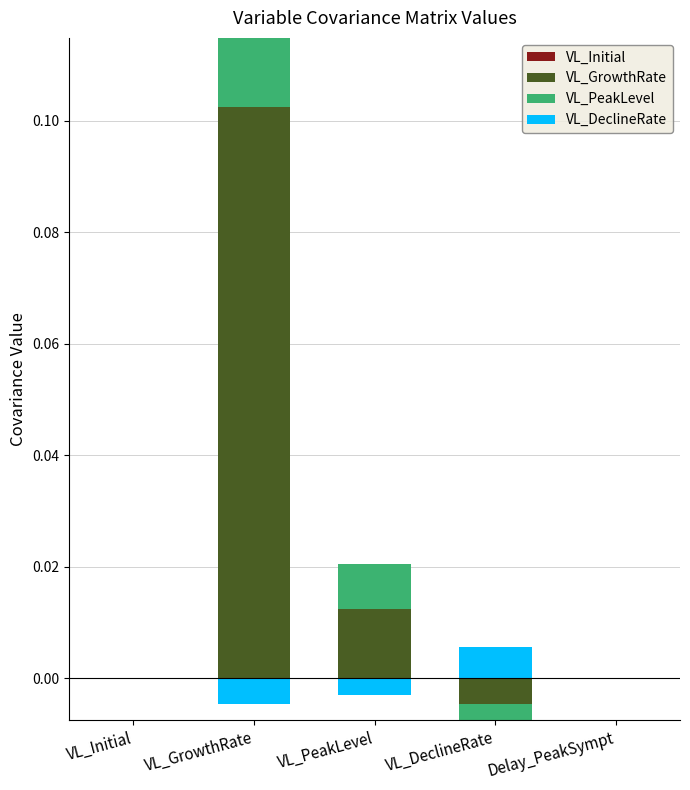

Is the value of VL_DeclineRate at VL_DeclineRate greater than the value of VL_GrowthRate at VL_DeclineRate?

Yes